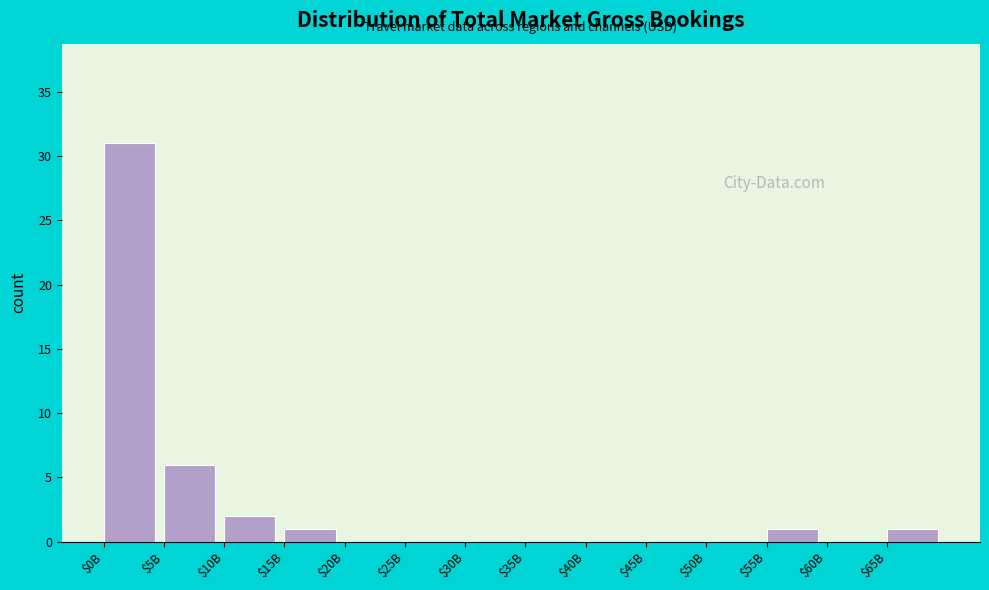

Where is the data nearest to the value 15?

$5B